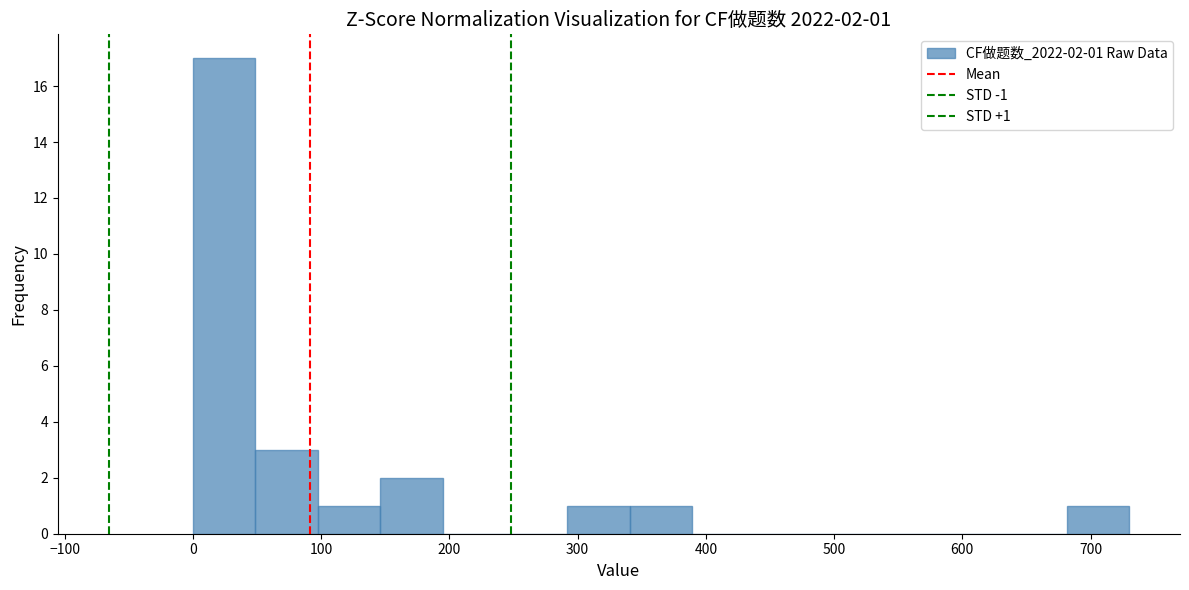

Which range on the x-axis has the tallest bar?

0 to 50